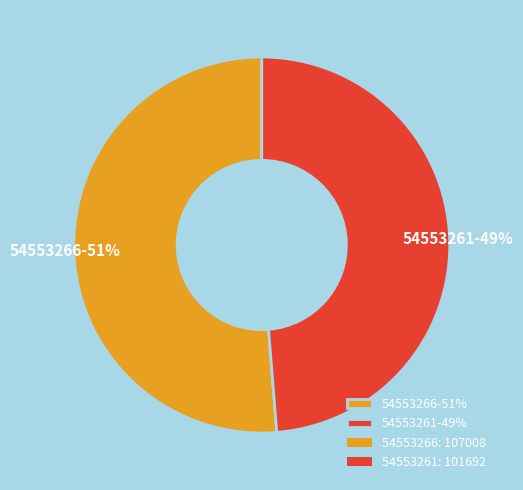

Does any single category account for the majority?

Yes